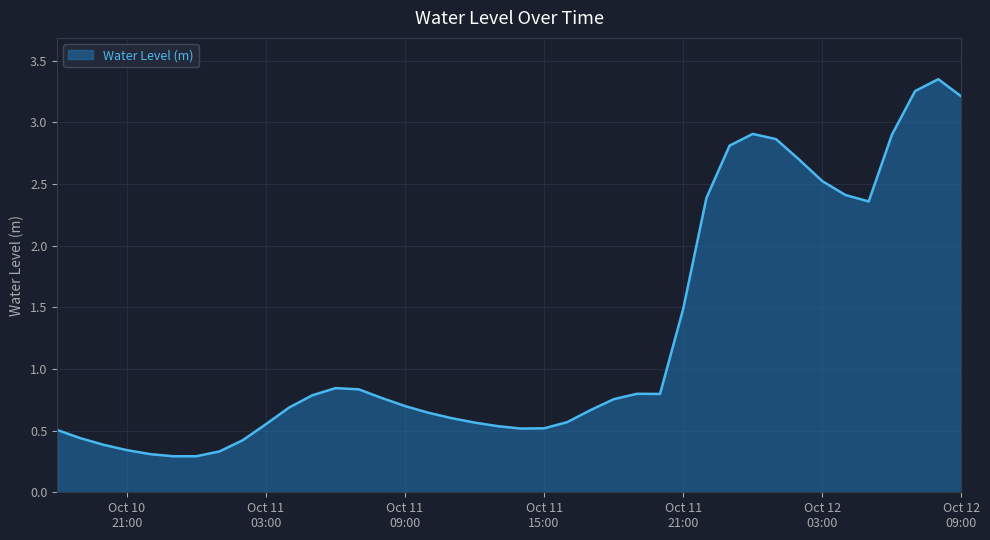

What is the sum of all values?

50.6